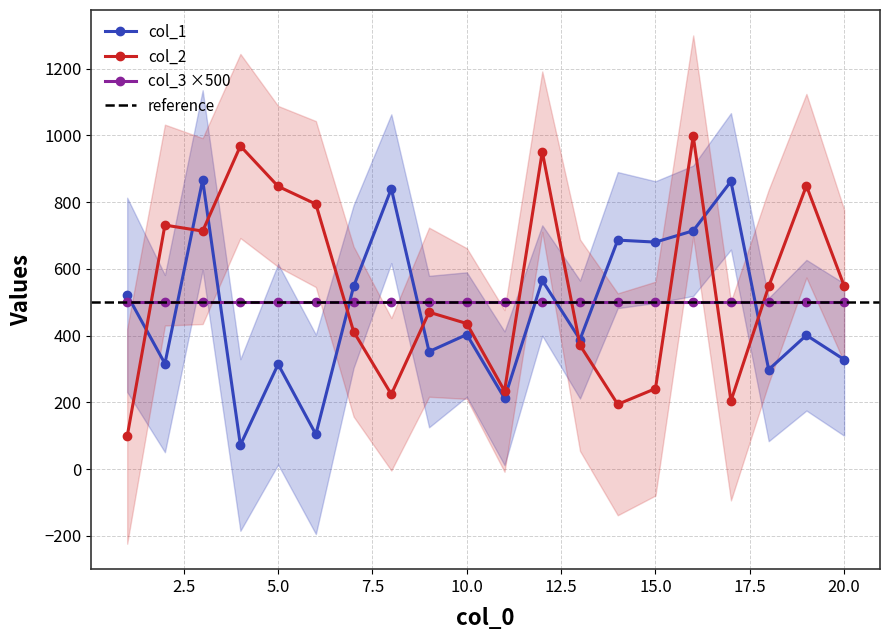

Is the value of col_1 at 16 greater than the value of col_2 at 2?

No